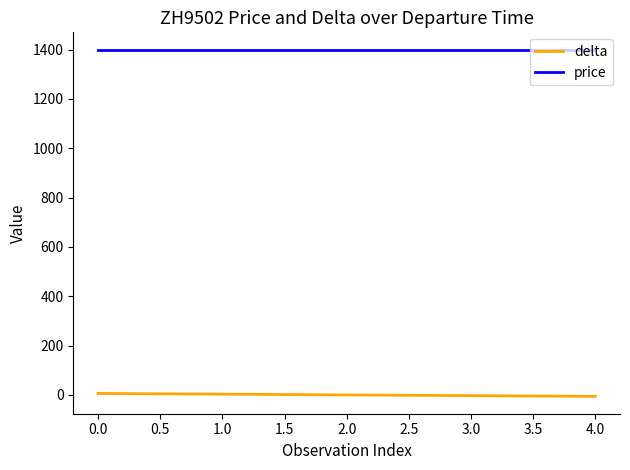

What is the approximate value of delta at 1.0?

3